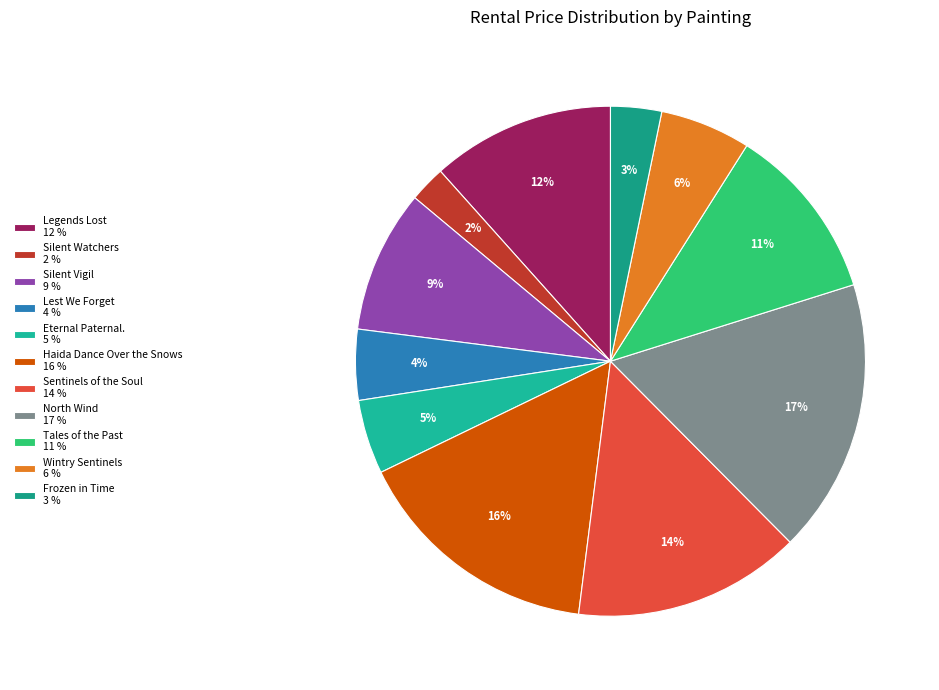

How many slices are in this pie chart?

11